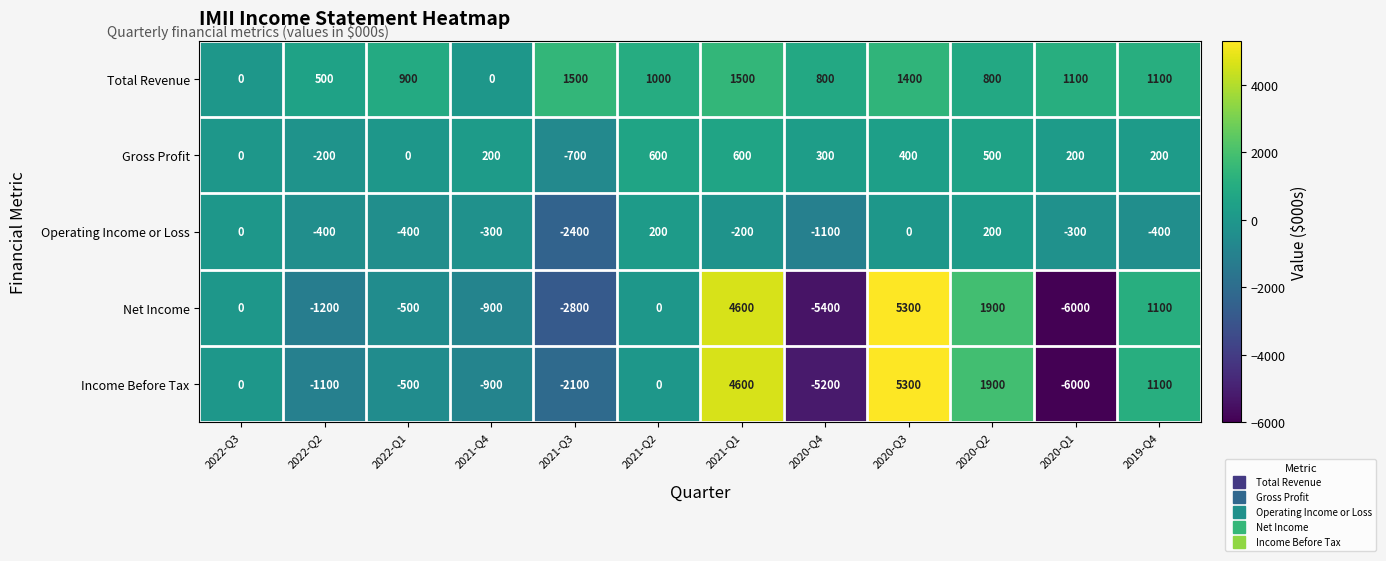

What is the maximum value shown in the chart?

5300